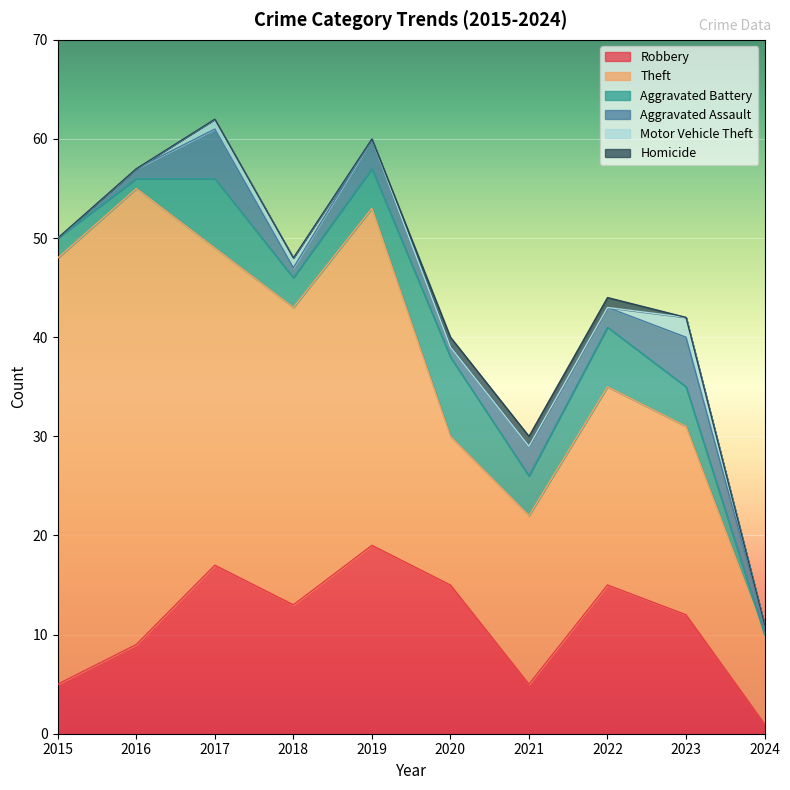

Which has a higher value, 2020 or 2024?

2020